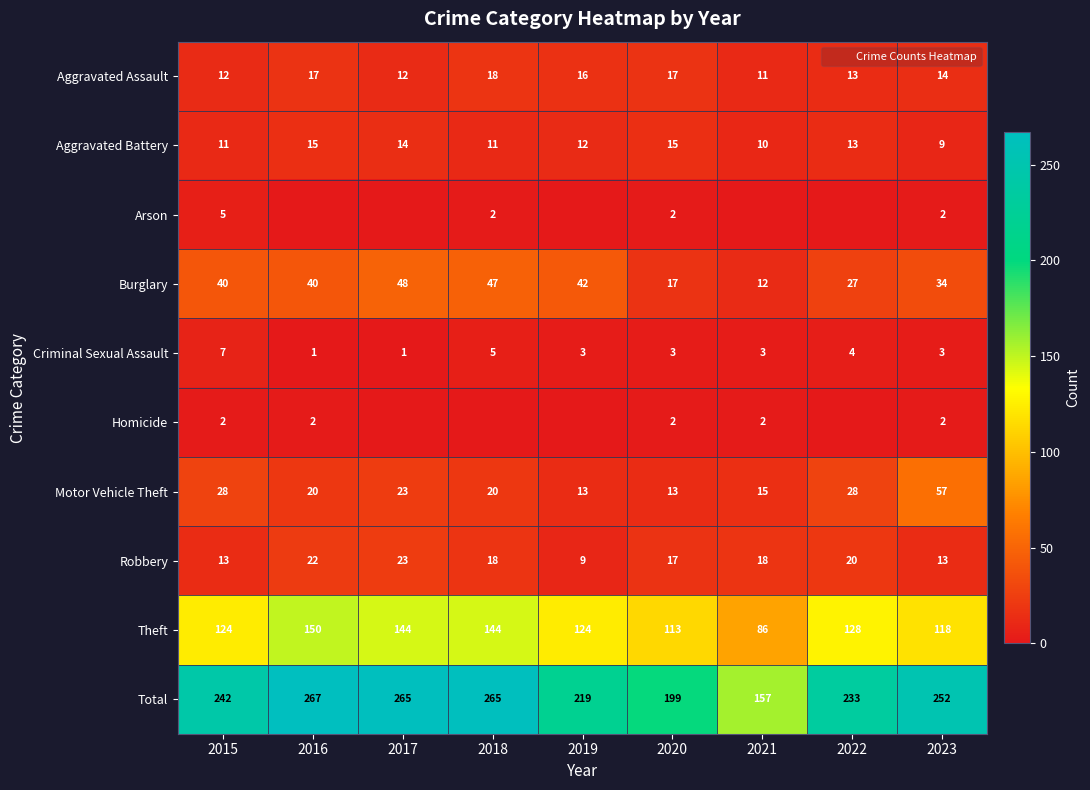

Is it true that Homicide equals 2 at 2021?

True